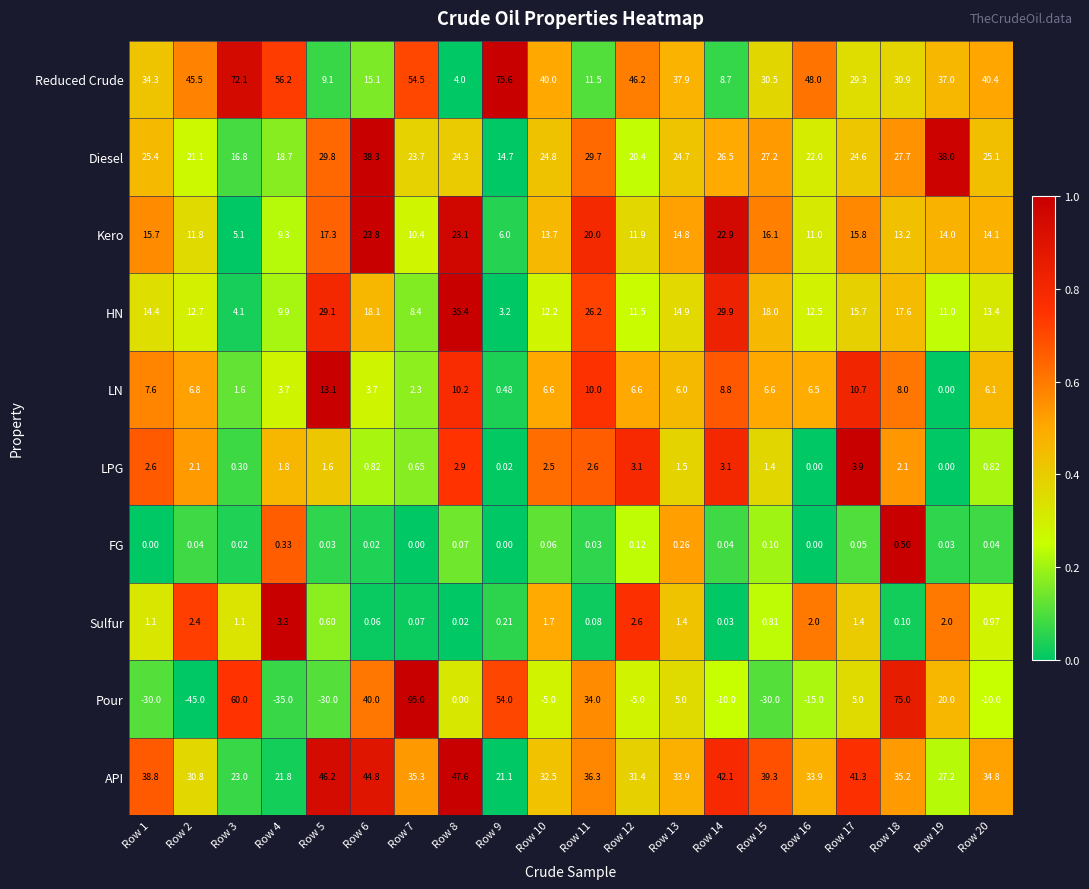

Which series has the widest spread of values?

Pour